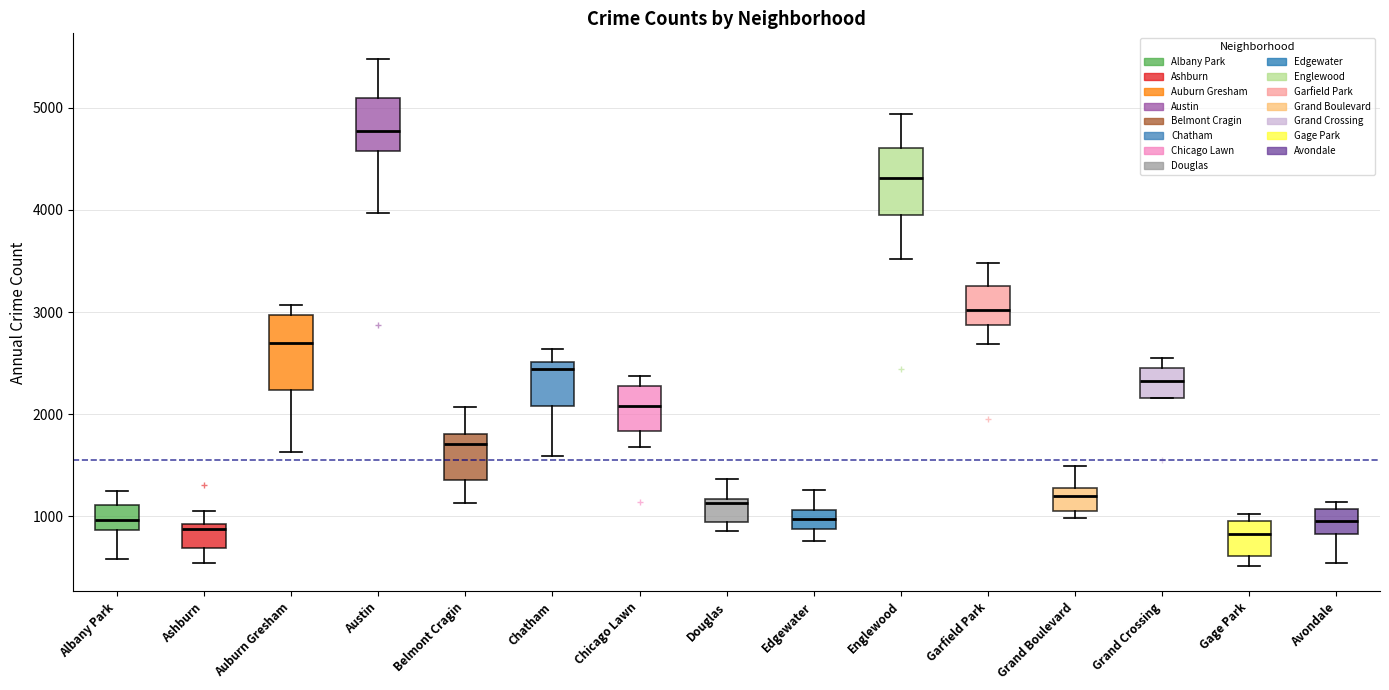

Reading left to right, transcribe this box plot: for each box, give where its median line is, the range the box spans, and where its two whiskers end, as read against the y-axis. The values are not printed on the chart, so give them approximately, as read against the axis.

Albany Park: median 1000, box 900 to 1100, whiskers 600 to 1300
Ashburn: median 900 (just below the box's upper edge), box 700 to 900, whiskers 500 to 1100
Auburn Gresham: median 2700, box 2200 to 3000, whiskers 1600 to 3100
Austin: median 4800, box 4600 to 5100, whiskers 4000 to 5500
Belmont Cragin: median 1700, box 1400 to 1800, whiskers 1100 to 2100
Chatham: median 2400, box 2100 to 2500, whiskers 1600 to 2600
Chicago Lawn: median 2100, box 1800 to 2300, whiskers 1700 to 2400
Douglas: median 1100, box 900 to 1200, whiskers 900 (just below the box's lower edge) to 1400
Edgewater: median 1000, box 900 to 1100, whiskers 800 to 1300
Englewood: median 4300, box 4000 to 4600, whiskers 3500 to 4900
Garfield Park: median 3000, box 2900 to 3300, whiskers 2700 to 3500
Grand Boulevard: median 1200, box 1100 to 1300, whiskers 1000 to 1500
Grand Crossing: median 2300, box 2200 to 2500, whiskers 2200 to 2500 (just above the box's upper edge)
Gage Park: median 800, box 600 to 1000, whiskers 500 to 1000 (just above the box's upper edge)
Avondale: median 1000, box 800 to 1100, whiskers 500 to 1100 (just above the box's upper edge)